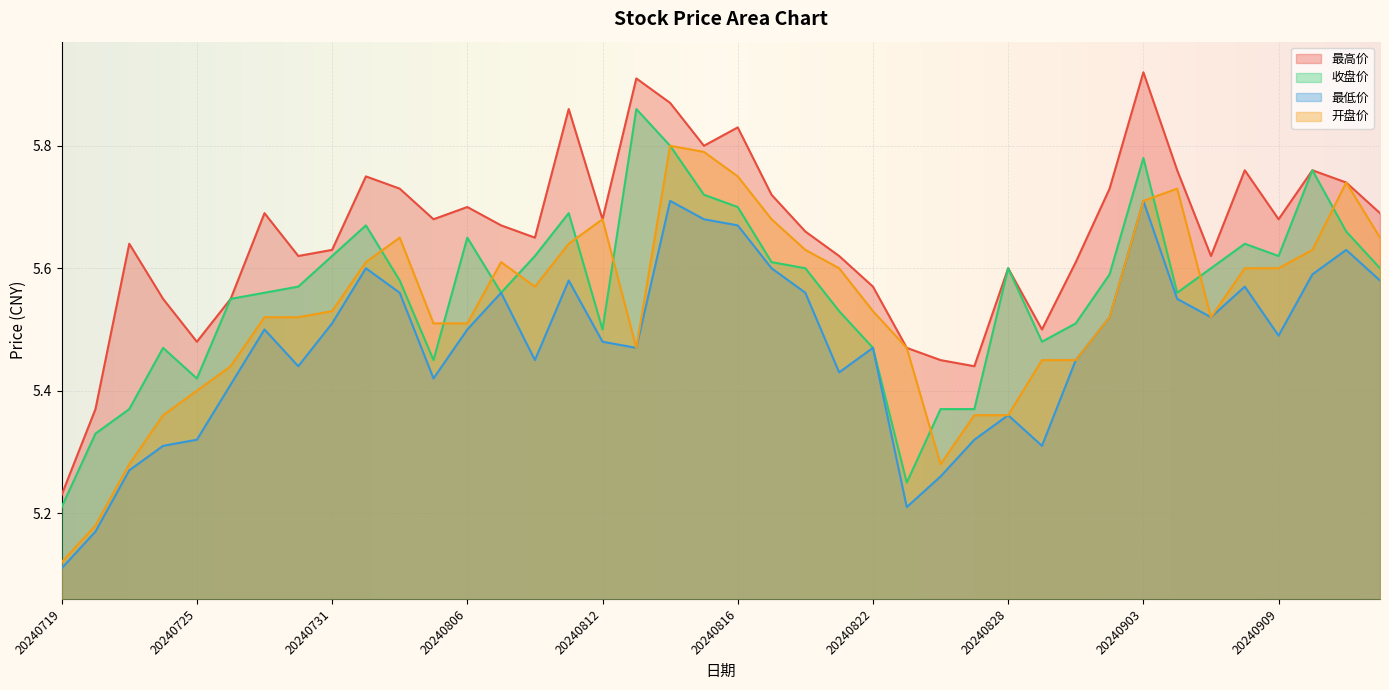

What is the spread (max minus min) of values at 20240823?

0.3